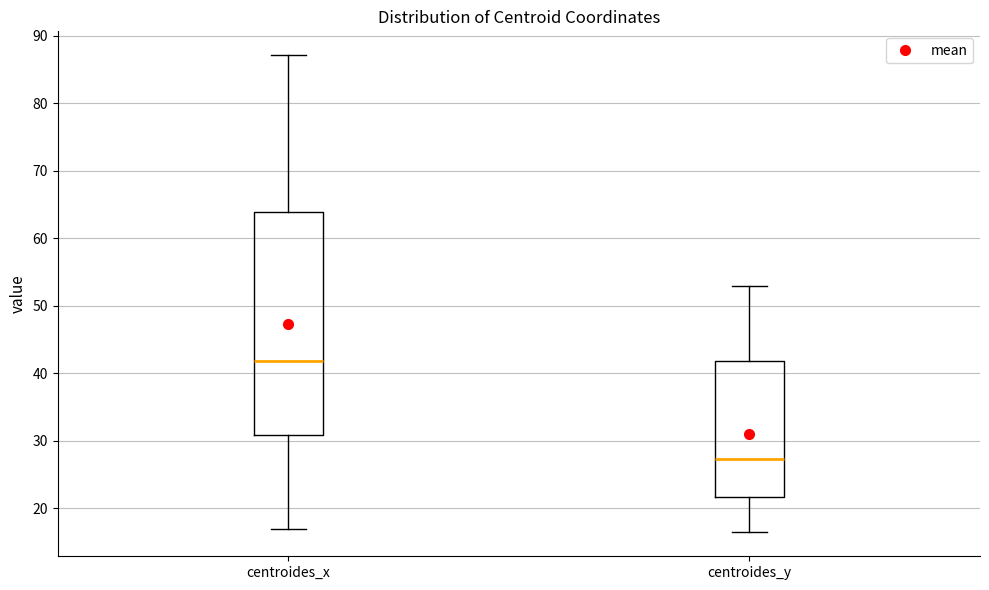

Which box has the lowest median line?

centroides_y